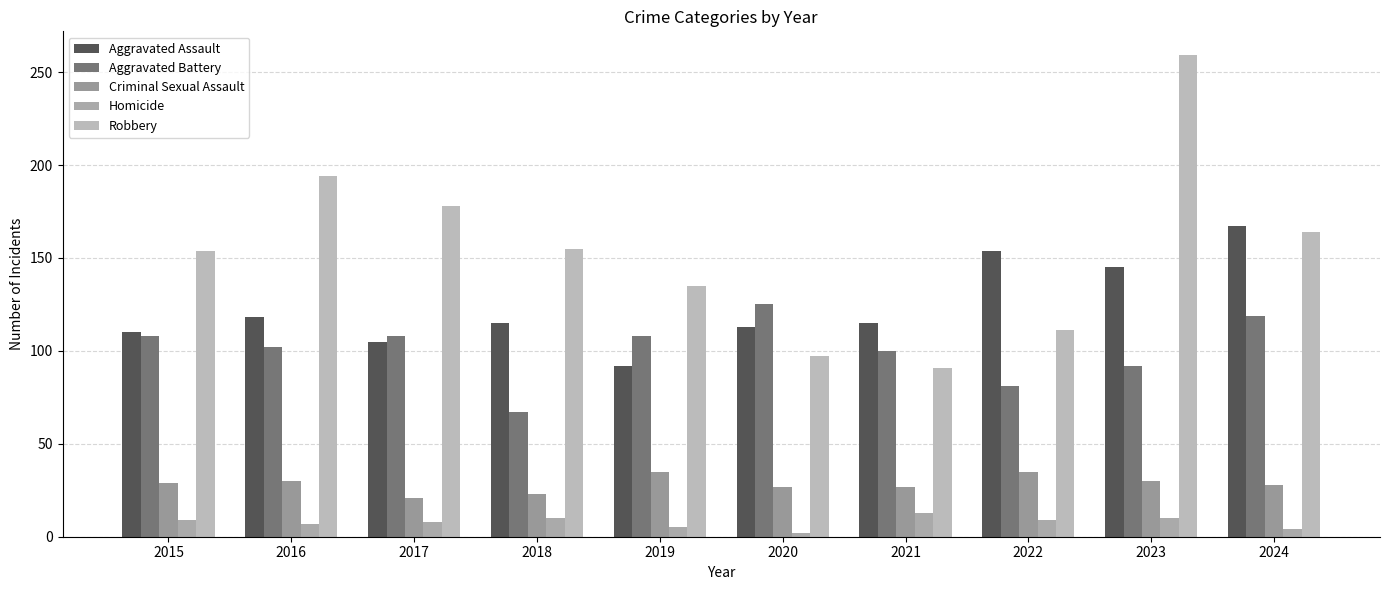

What is the average value of the Aggravated Battery series?

101